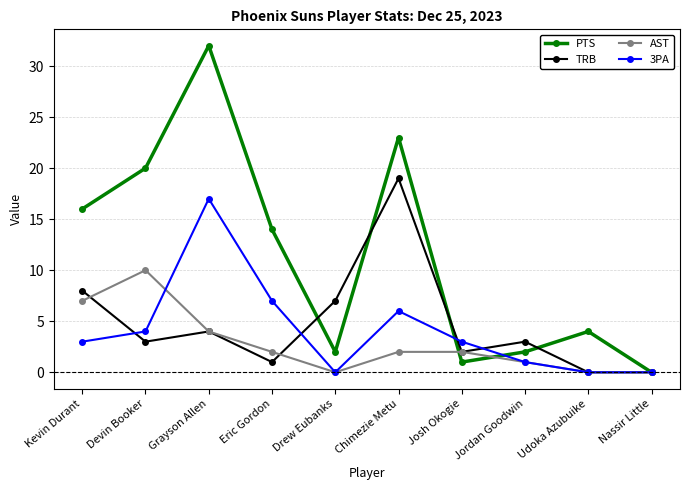

What is the average value of the 3PA series?

4